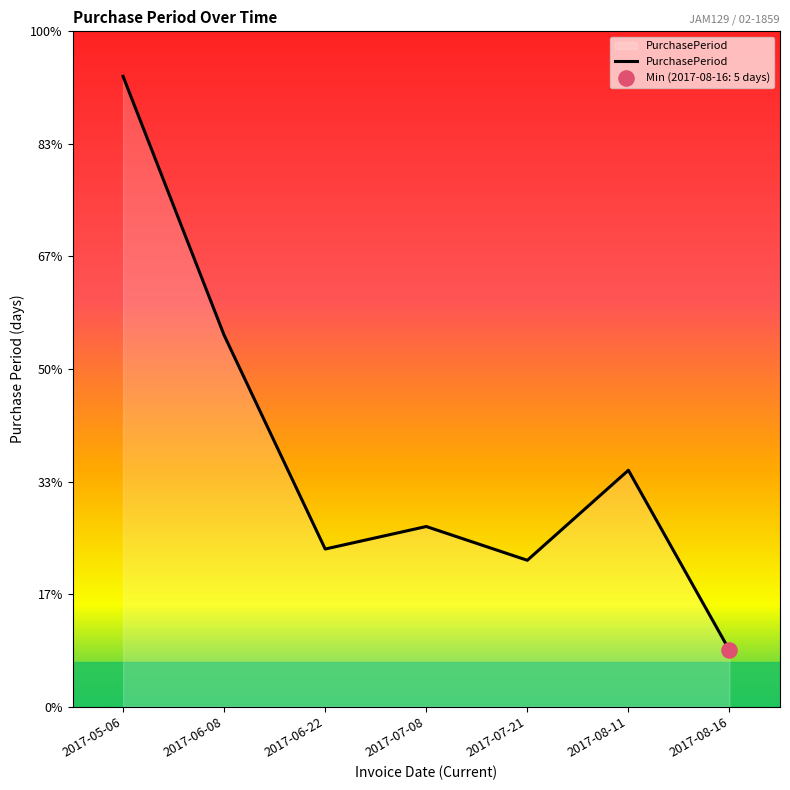

Does the chart have visible grid lines?

No